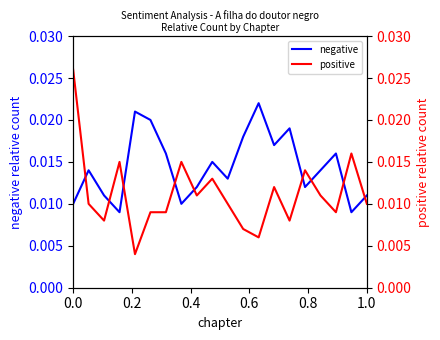

What is the sum of all positive values?

0.2